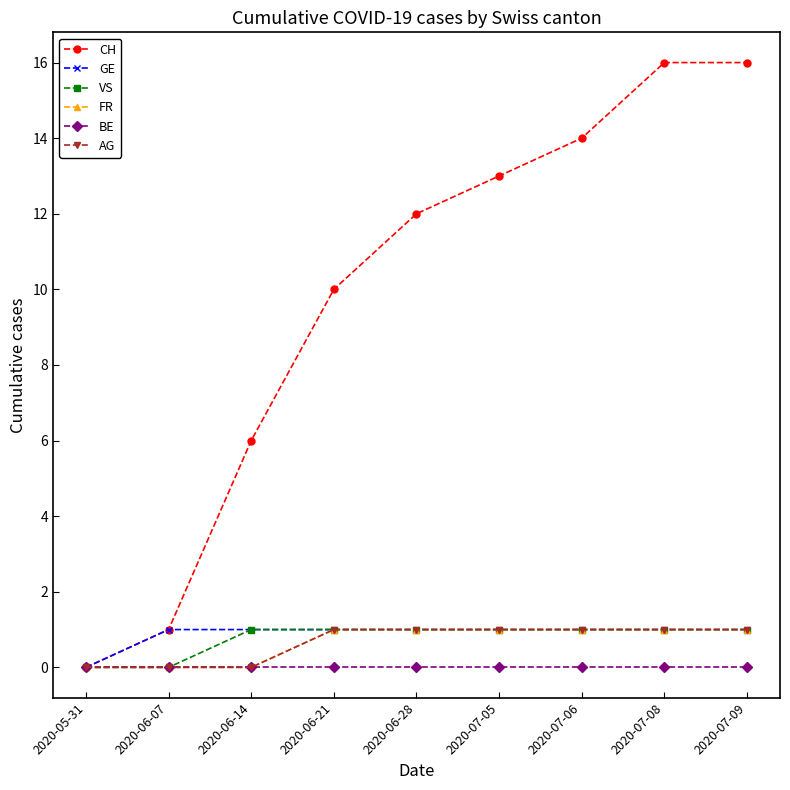

Does the chart have visible grid lines?

No